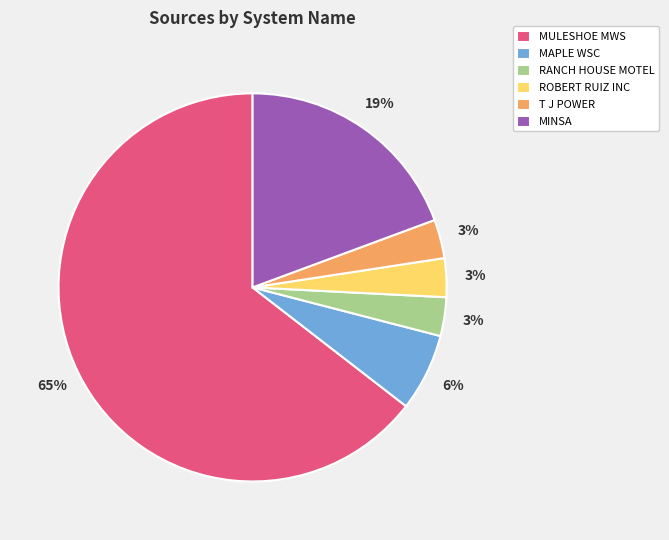

Is there a majority slice in this chart?

Yes